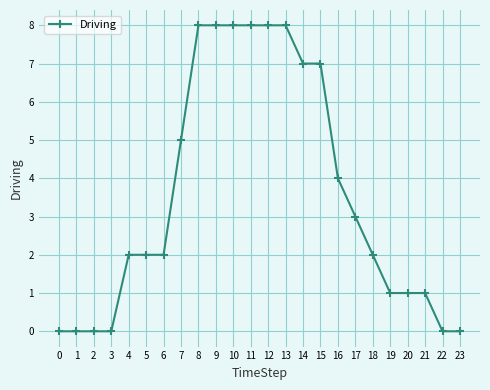

Is it true that the value at 6 is 2?

True